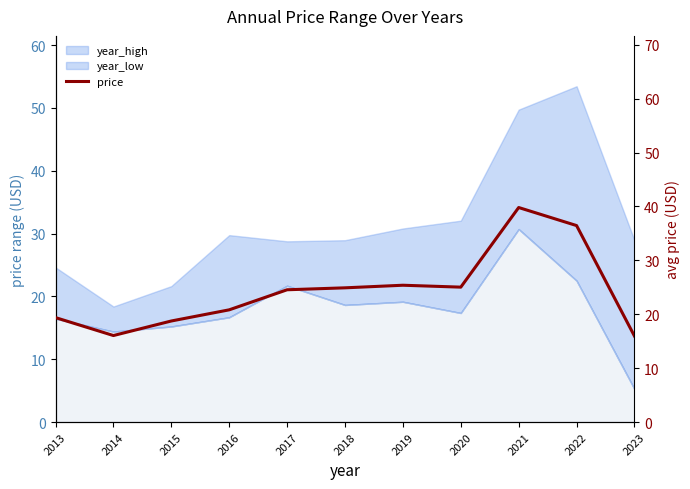

Rank the categories by value from highest to lowest.

2021, 2022, 2019, 2020, 2018, 2017, 2016, 2013, 2015, 2014, 2023